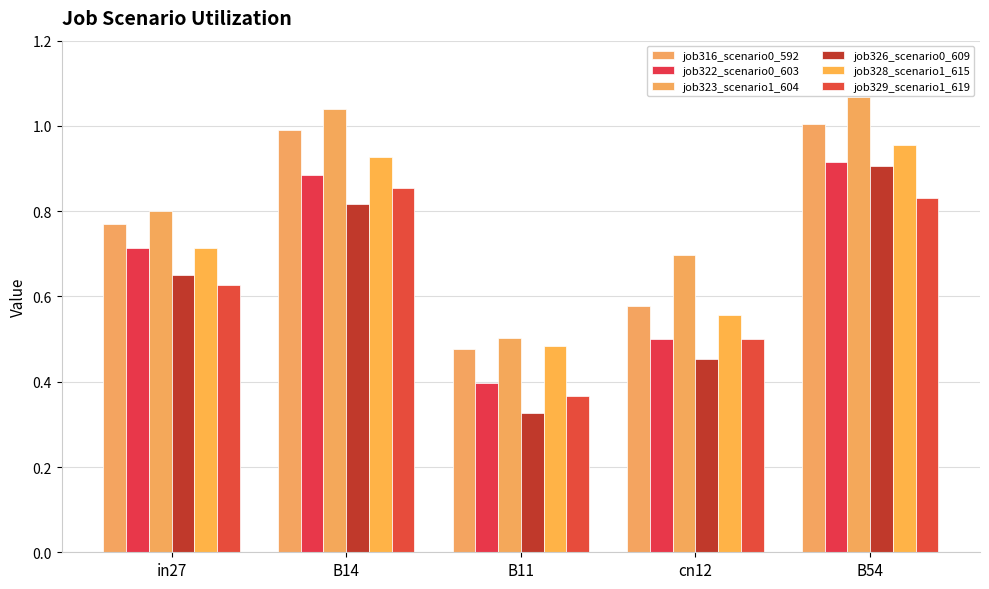

How many bars are there in total?

30